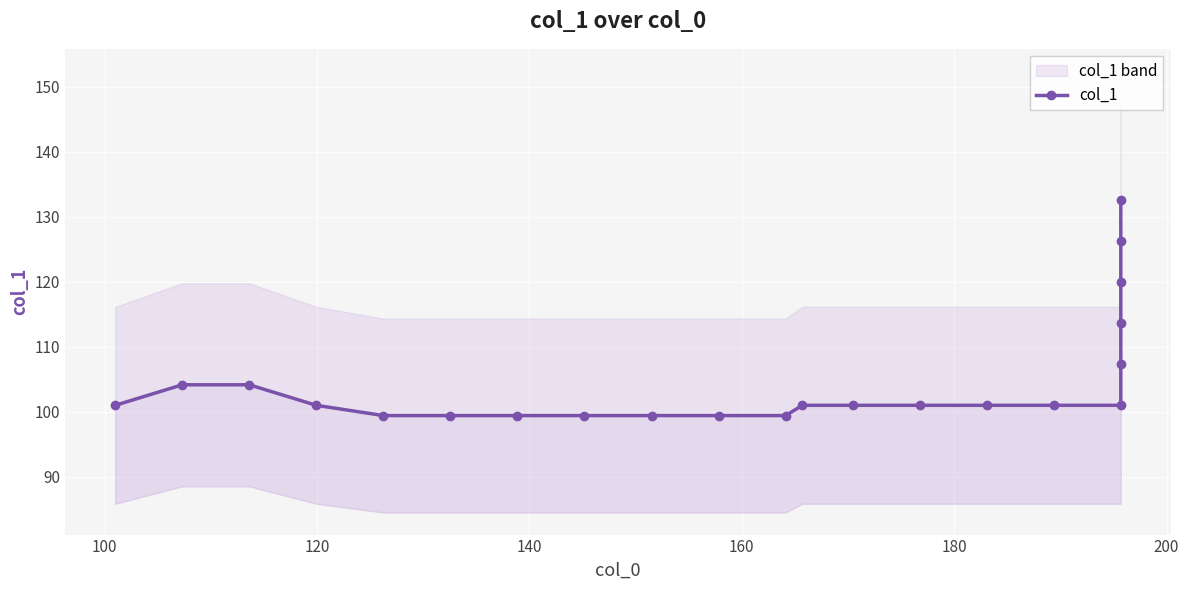

What is the difference between the second highest and second lowest values?

26.8